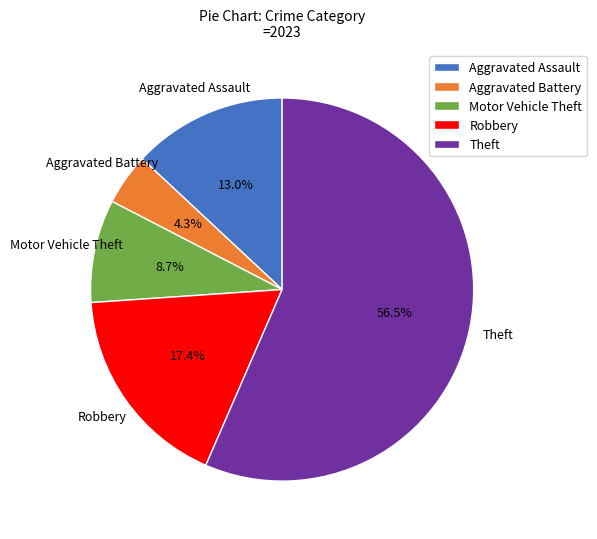

To the nearest percent, what is the difference between the largest and smallest slice percentages?

52%